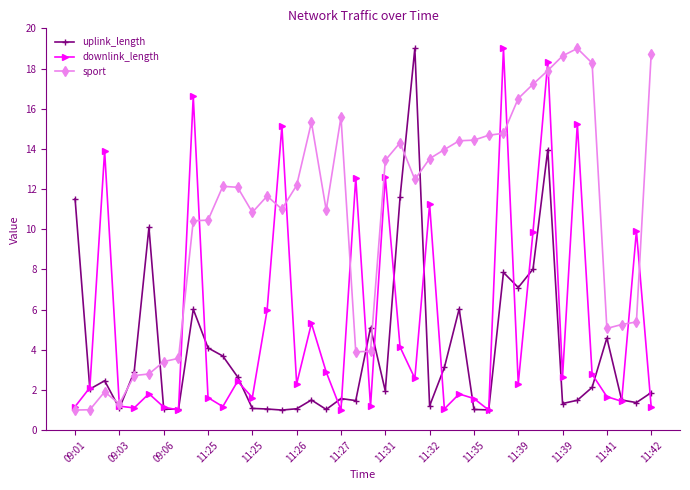

Which series has the largest total across all categories?

sport